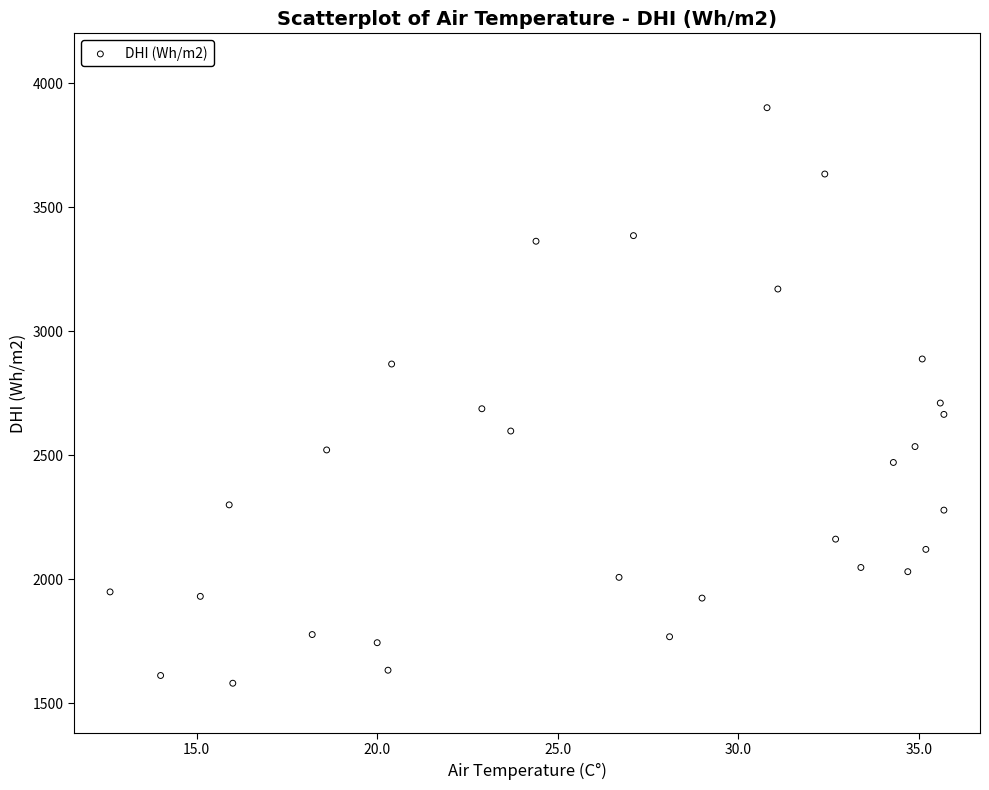

What is the range of Y values (max minus min)?

2321.5